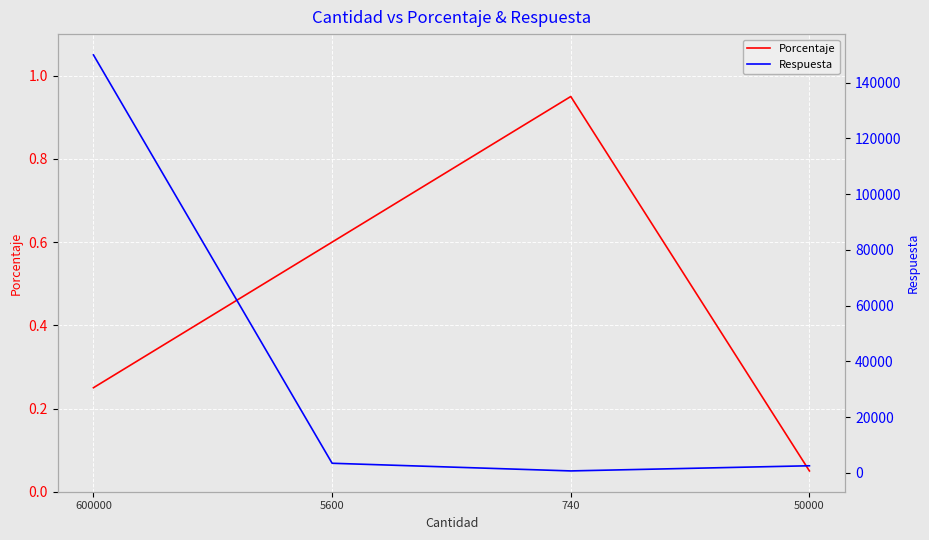

The Porcentaje series shows 0.1 at 50000. True or false?

True